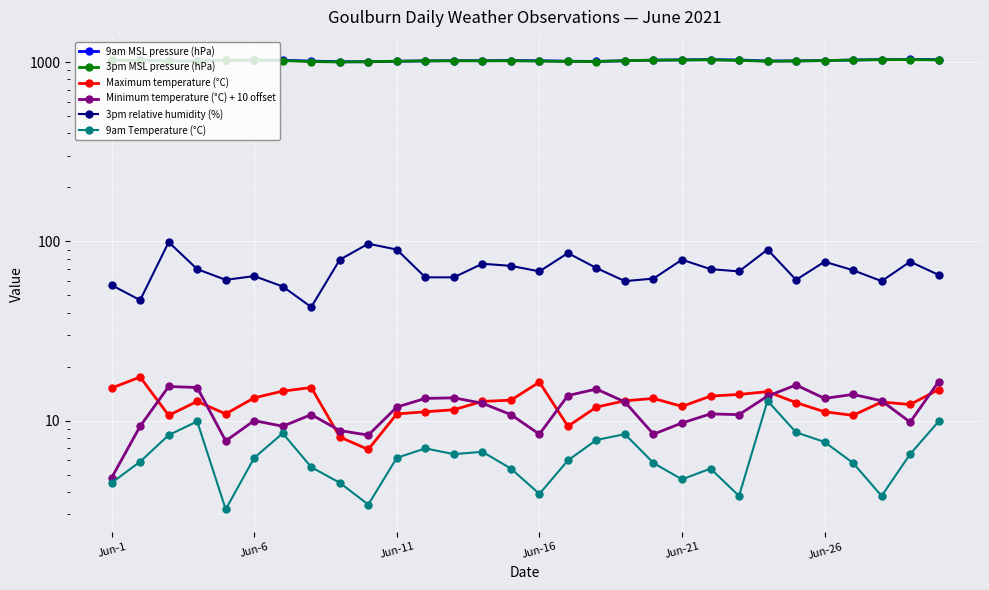

True or false: 9am MSL pressure (hPa) and Maximum temperature (°C) intersect in this chart.

False